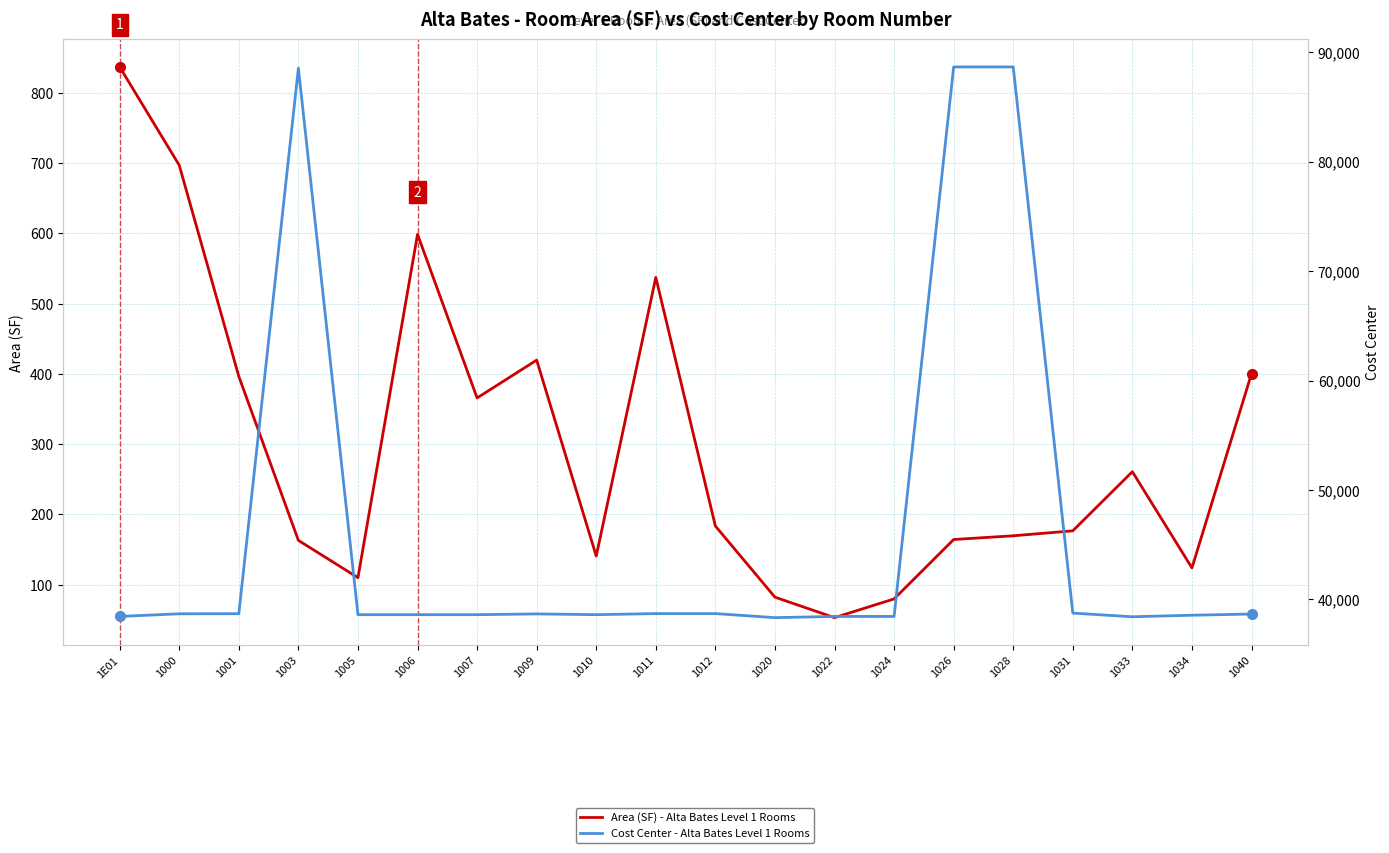

What is the spread (max minus min) of values at 1005?

38500.1